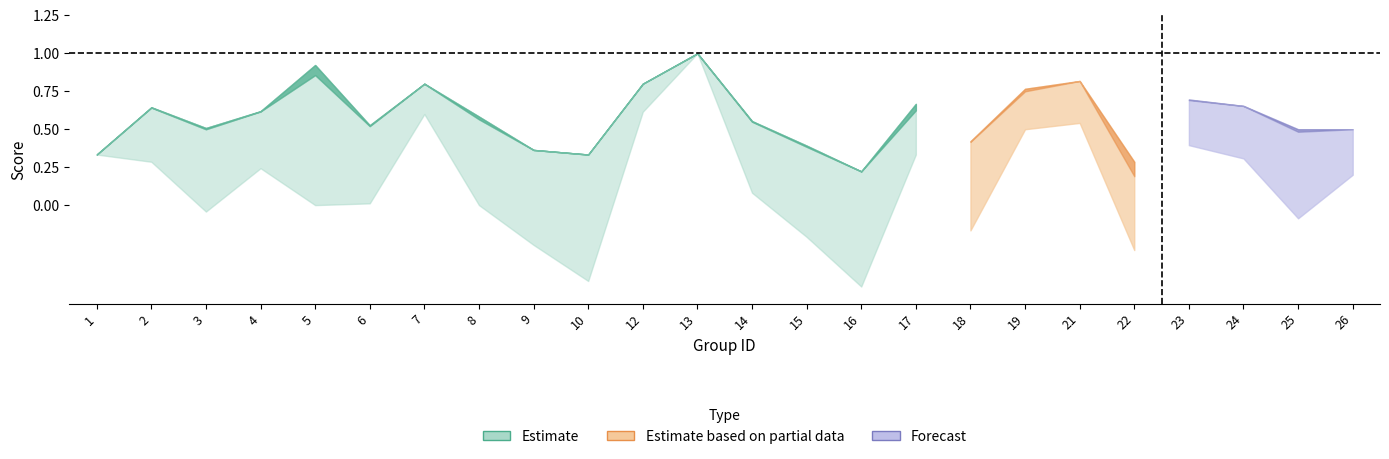

True or false: f1 has more than 2 interior local peaks.

True